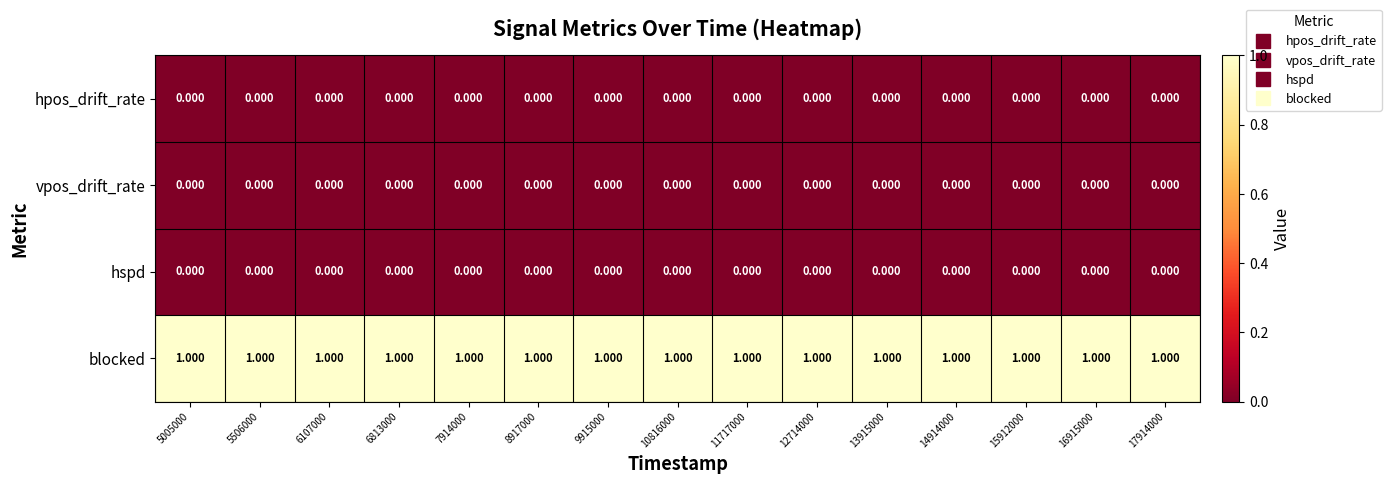

Which series has the largest total across all categories?

blocked